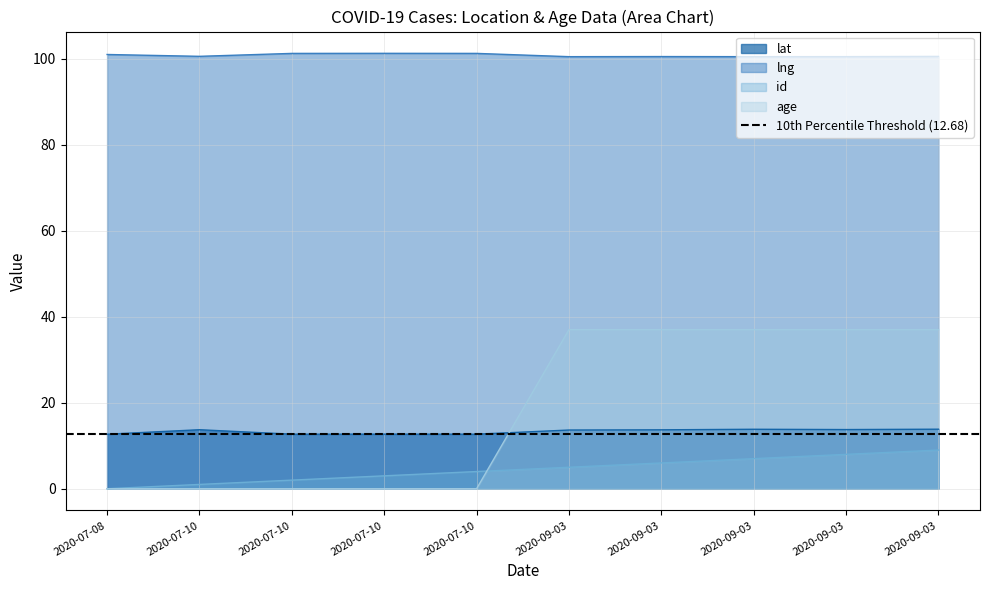

Is it true that id equals 0.2 at 2020-07-10?

False